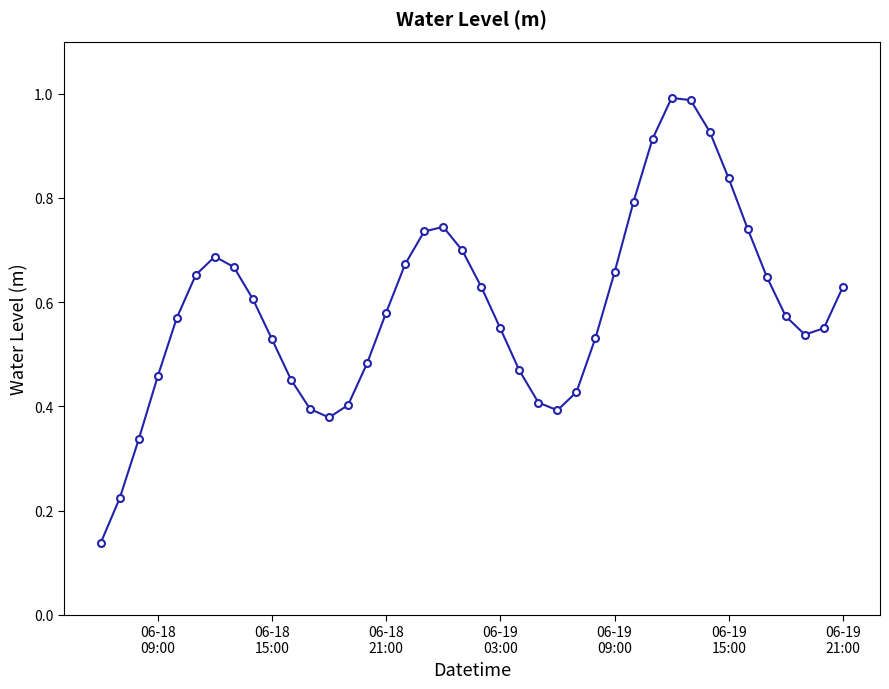

What is the sum of all values?

23.6